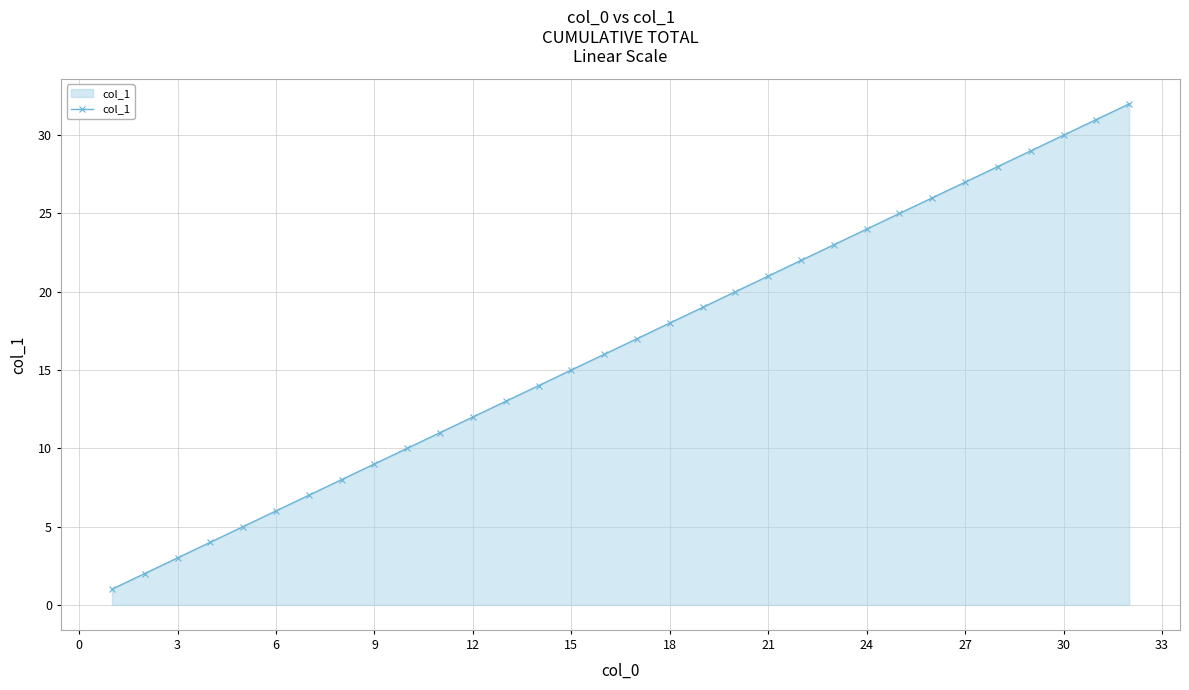

What is the maximum value shown in the chart?

32